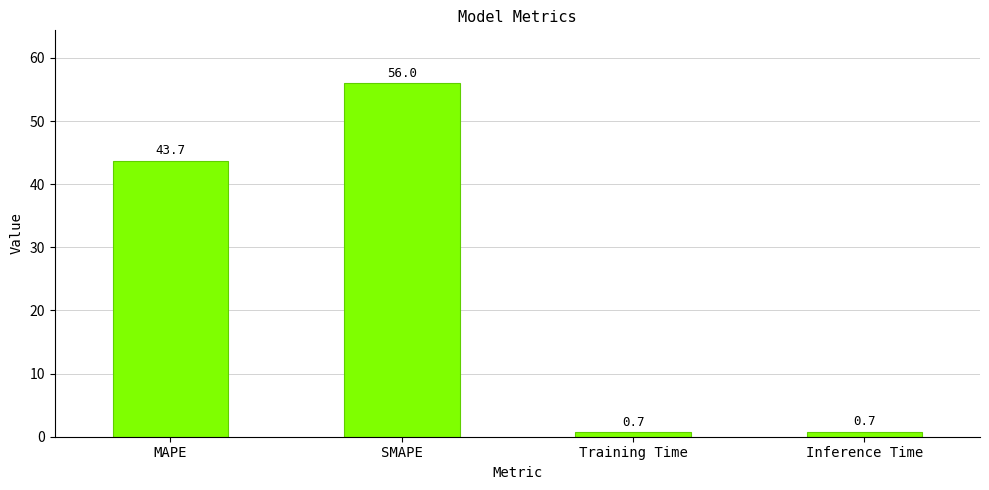

Reading left to right, what are all the values shown in this chart?

43.7	56.0	0.7	0.7